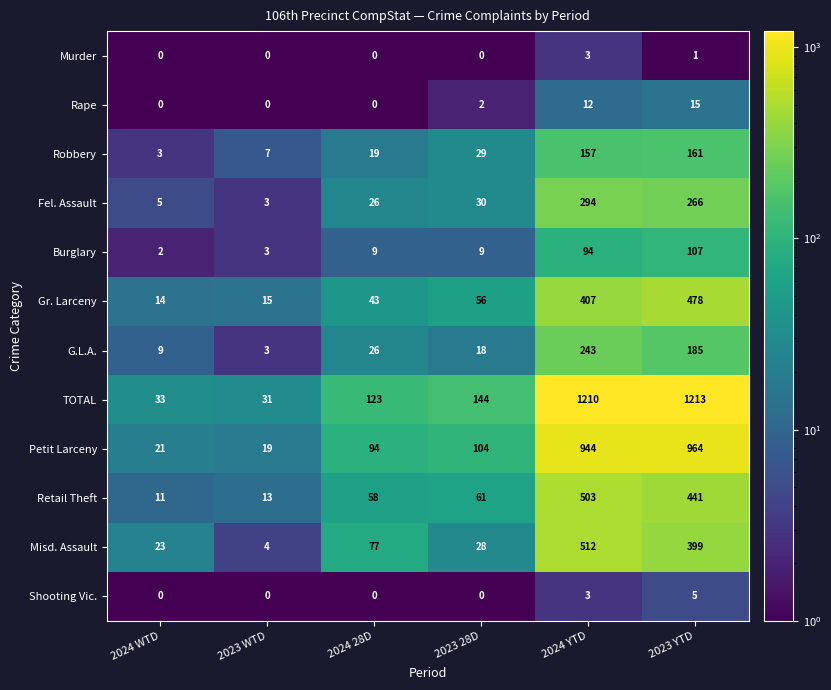

True or false: G.L.A. has a value of 3 at 2023 WTD.

True